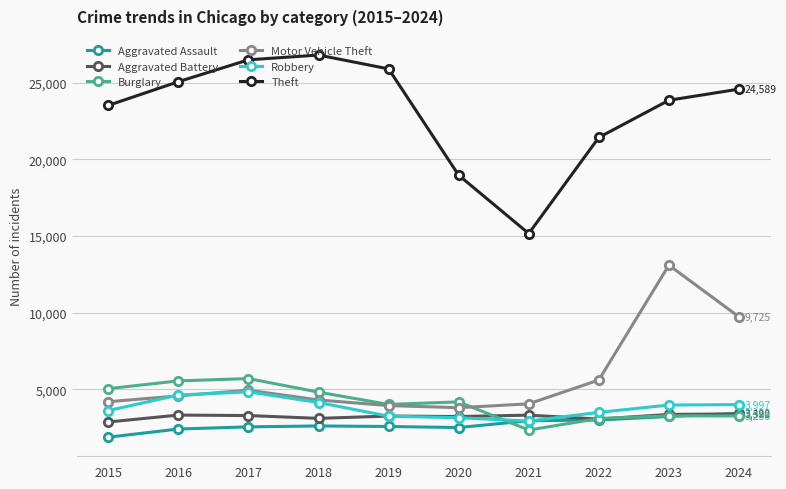

Which series has the largest total across all categories?

Theft